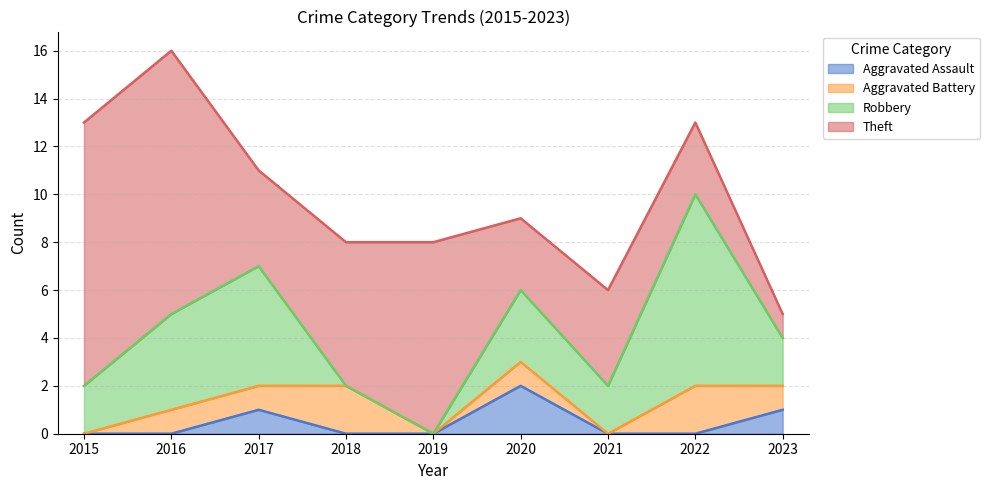

What is the total value across all series at 2022?

13